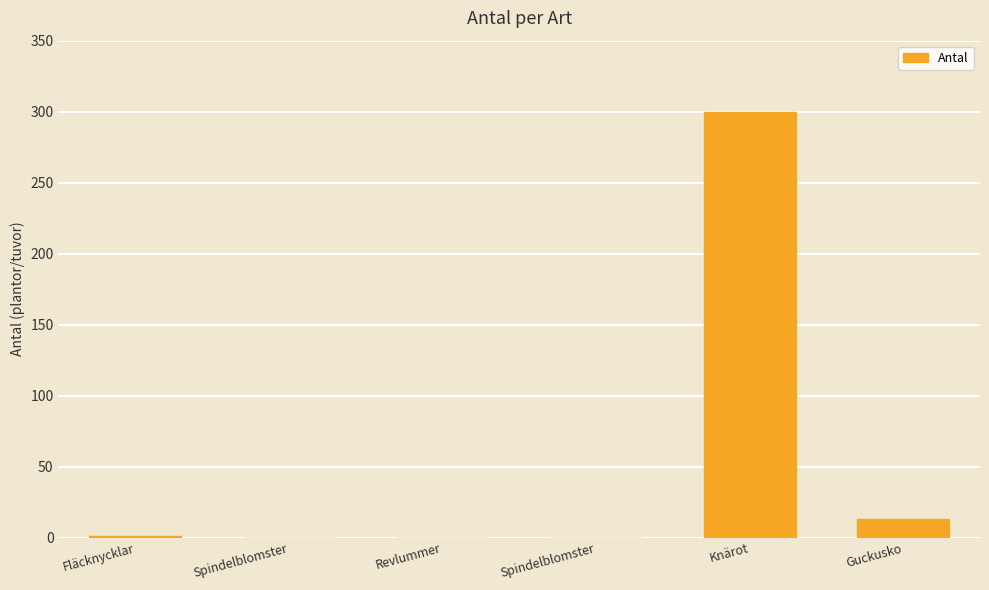

Count the number of data series in this chart.

1